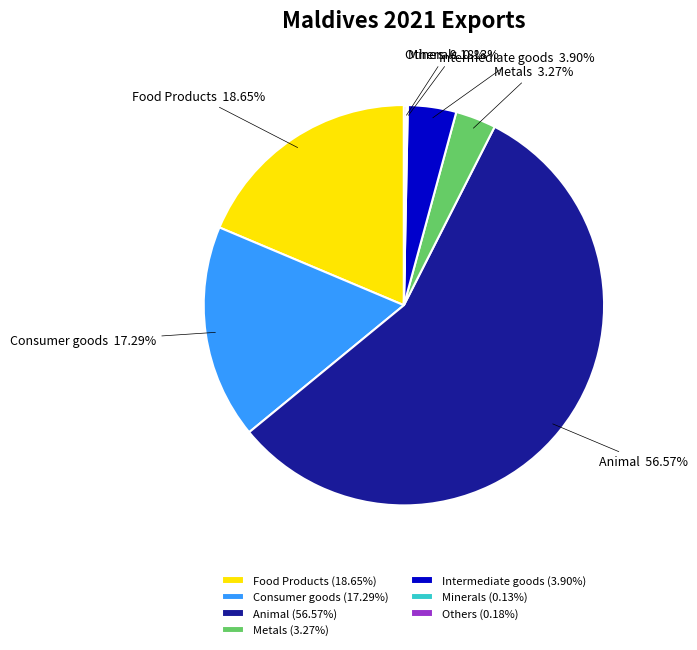

Between Metals and Intermediate goods, which is larger?

Intermediate goods